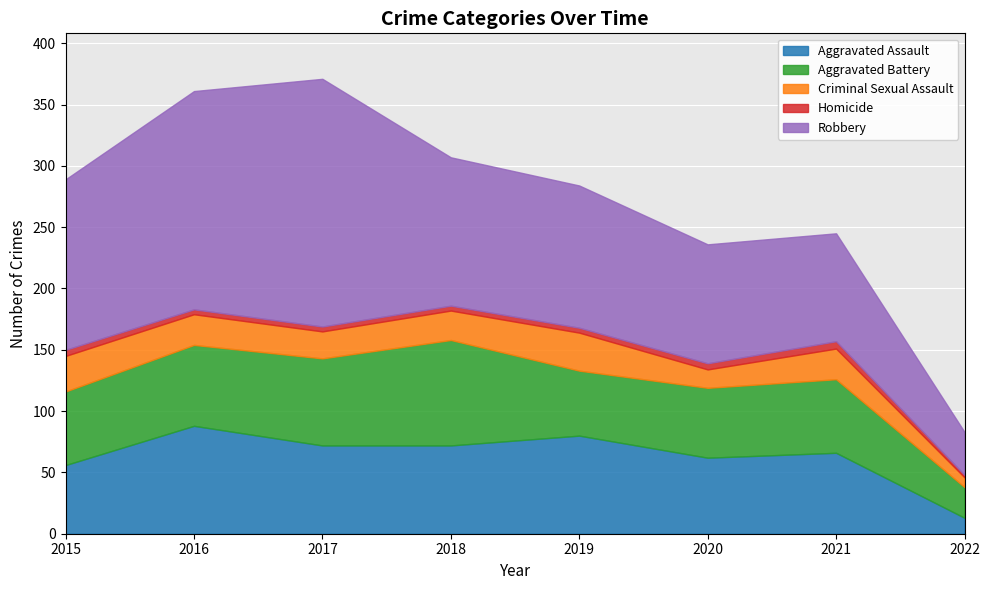

Rank the series by their maximum value, from highest to lowest.

Robbery, Aggravated Assault, Aggravated Battery, Criminal Sexual Assault, Homicide